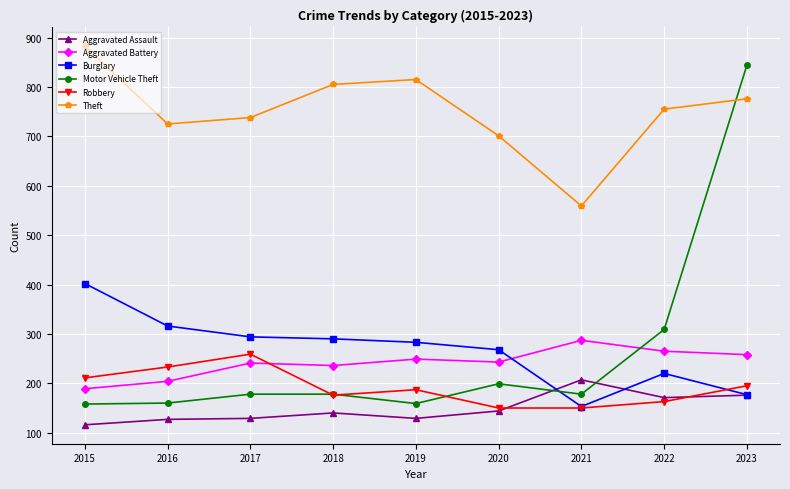

What is the difference between the maximum and minimum values in the Robbery series?

109